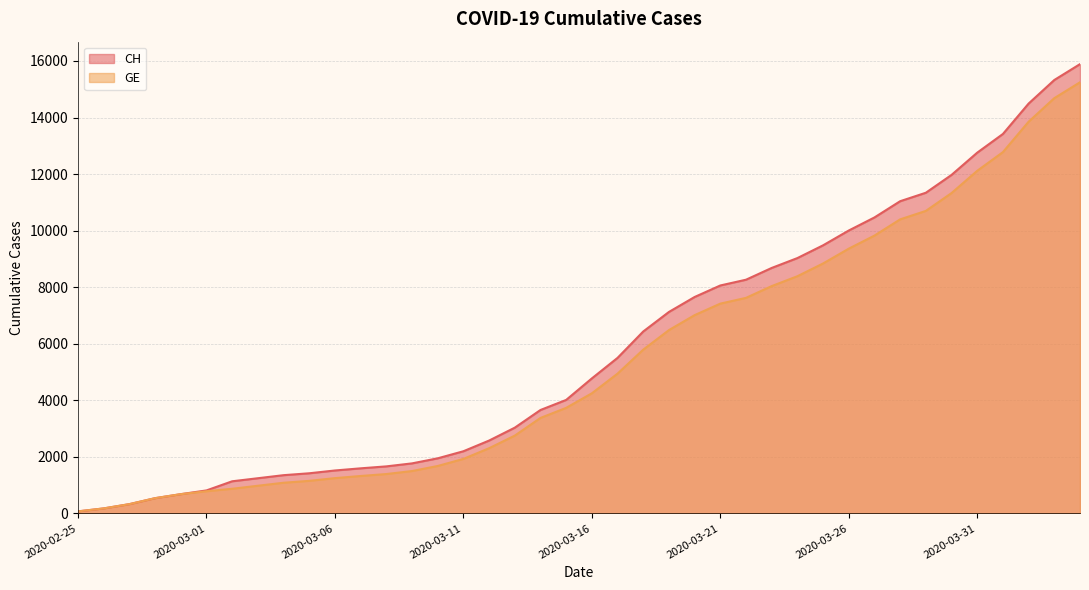

What is the difference between the GE values at 2020-03-17 and 2020-03-26?

4419